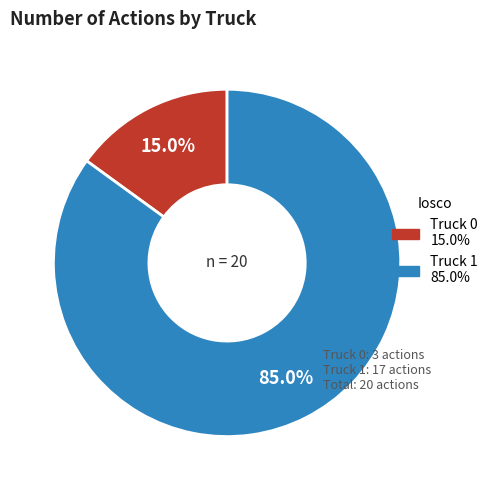

The Truck 0 slice represents 15% of the pie. True or false?

True